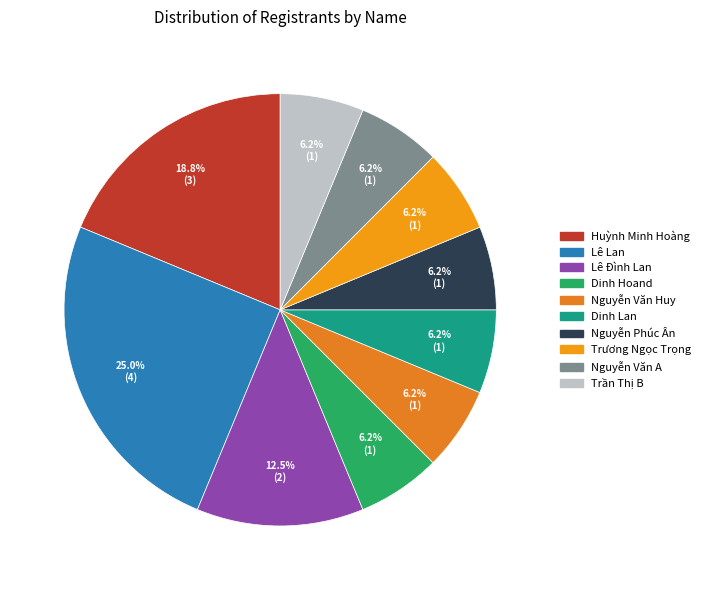

To the nearest percent, what is the difference between the largest and smallest slice percentages?

19%